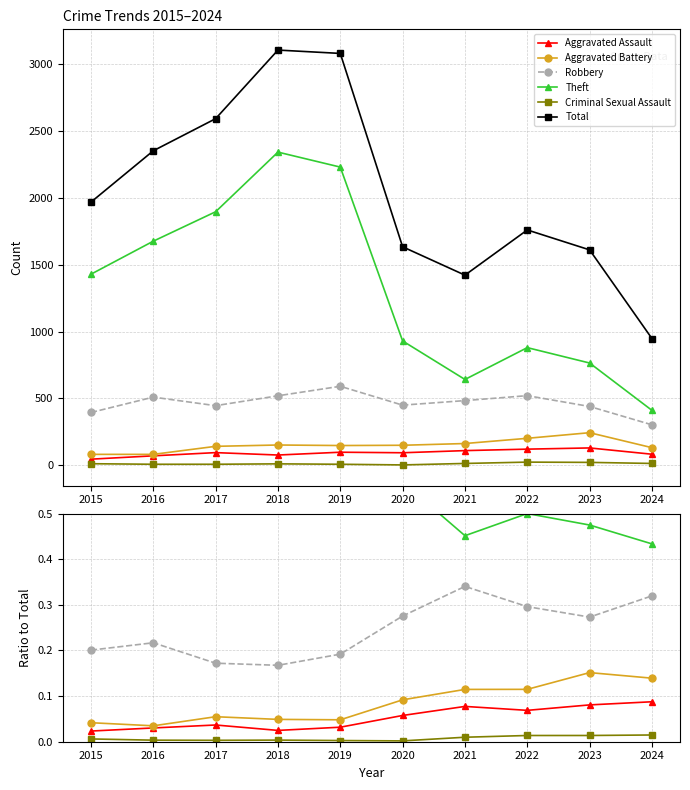

Is it true that Robbery equals 0.1 at 2018?

False